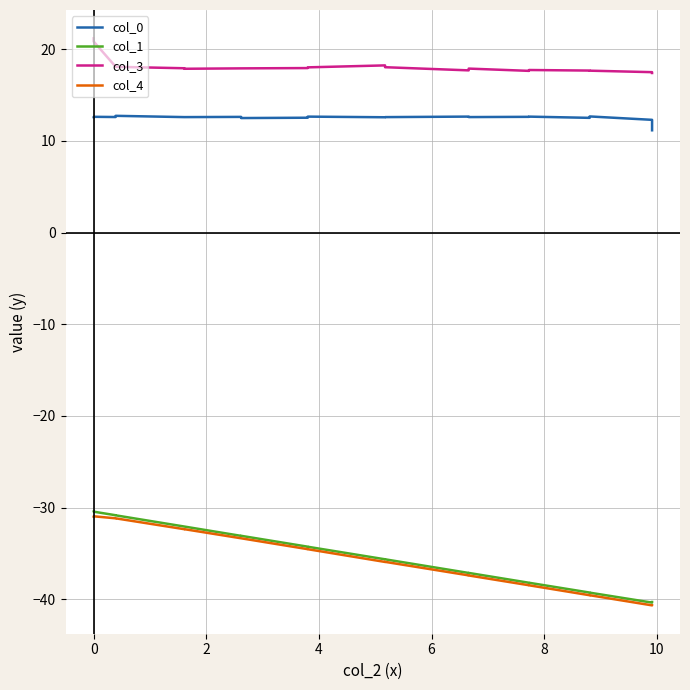

What is the maximum value for col_1?

-30.4